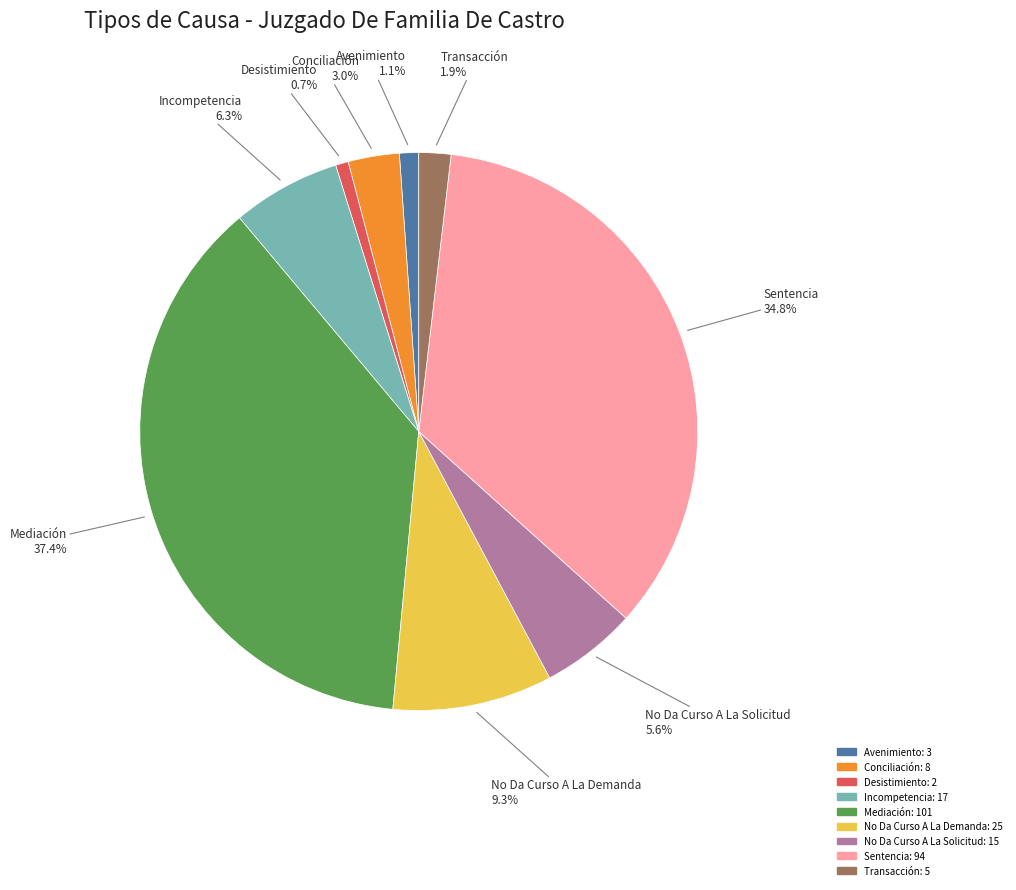

Is there a majority slice in this chart?

No